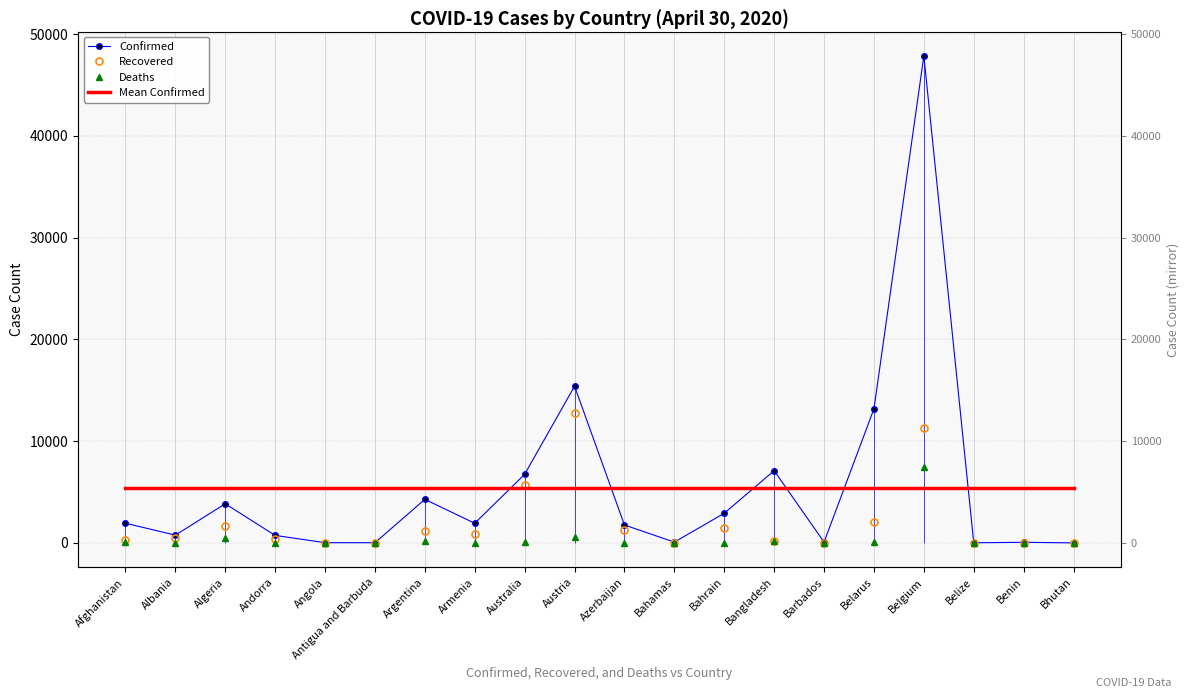

The Mean Confirmed series shows 1117.4 at Bhutan. True or false?

False